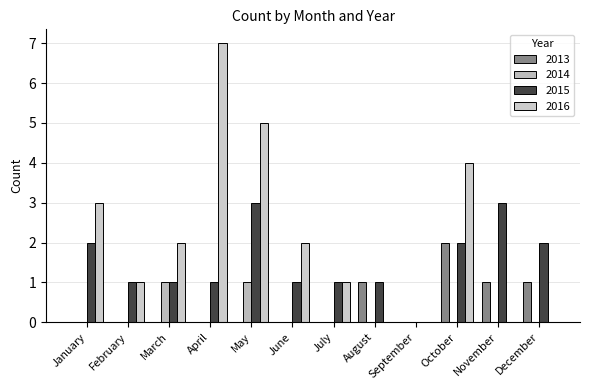

Reading left to right, list all the values displayed in this chart.

2013: January=0	February=0	March=0	April=0	May=0	June=0	July=0	August=1	September=0	October=2	November=1	December=1
2014: January=0	February=0	March=1	April=0	May=1	June=0	July=0	August=0	September=0	October=0	November=0	December=0
2015: January=2	February=1	March=1	April=1	May=3	June=1	July=1	August=1	September=0	October=2	November=3	December=2
2016: January=3	February=1	March=2	April=7	May=5	June=2	July=1	August=0	September=0	October=4	November=0	December=0